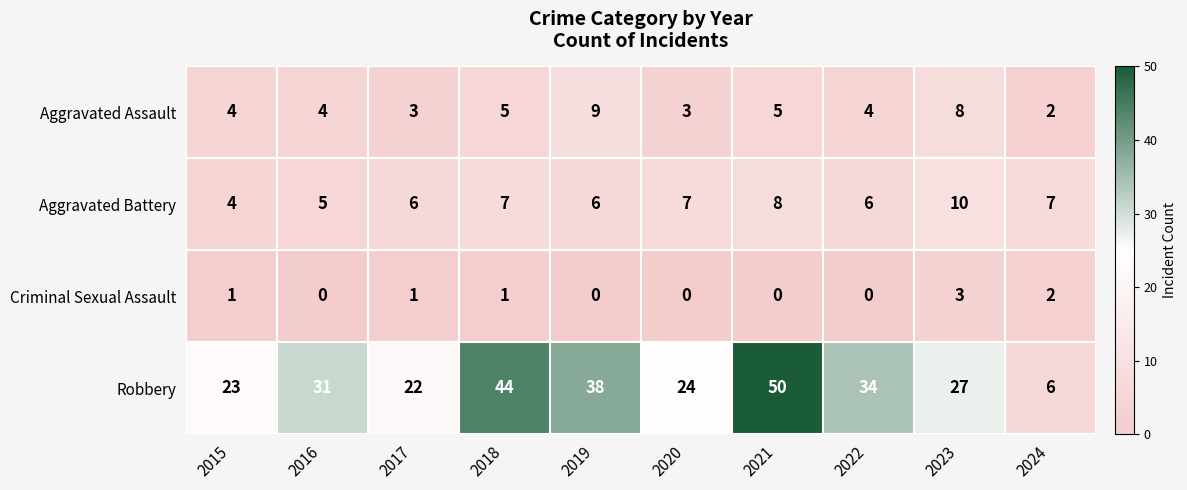

What is the difference between the second highest and second lowest values in the Robbery series?

22